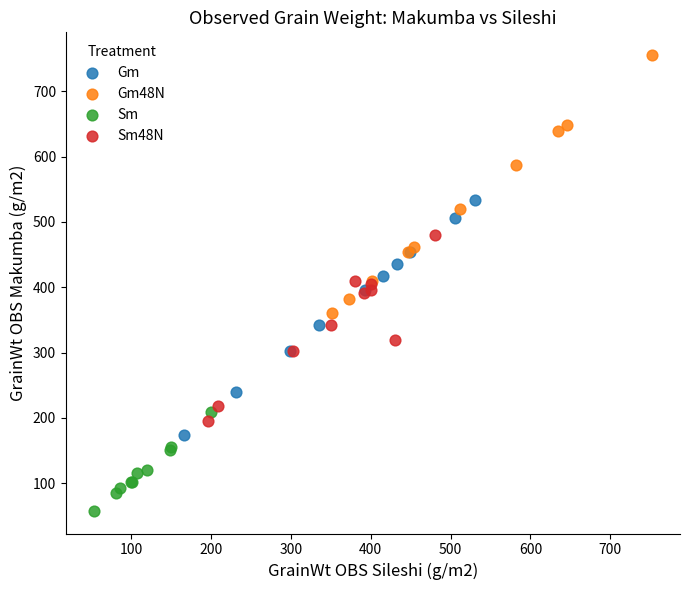

Which series reaches the maximum Y coordinate?

Gm48N